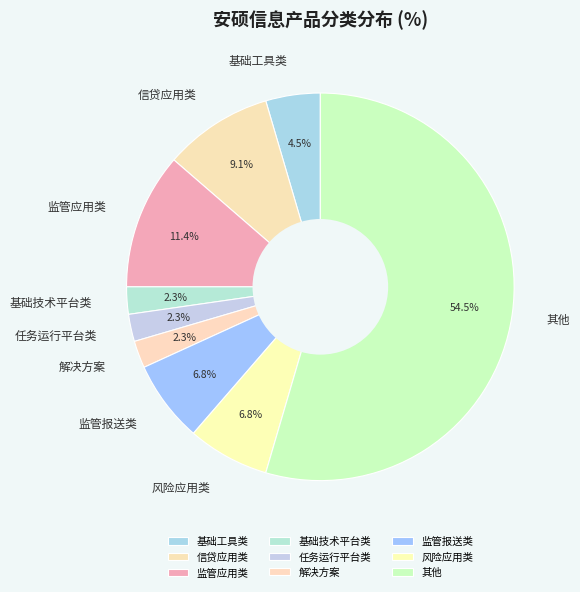

To the nearest percent, what percentage of the pie is 信贷应用类?

9%